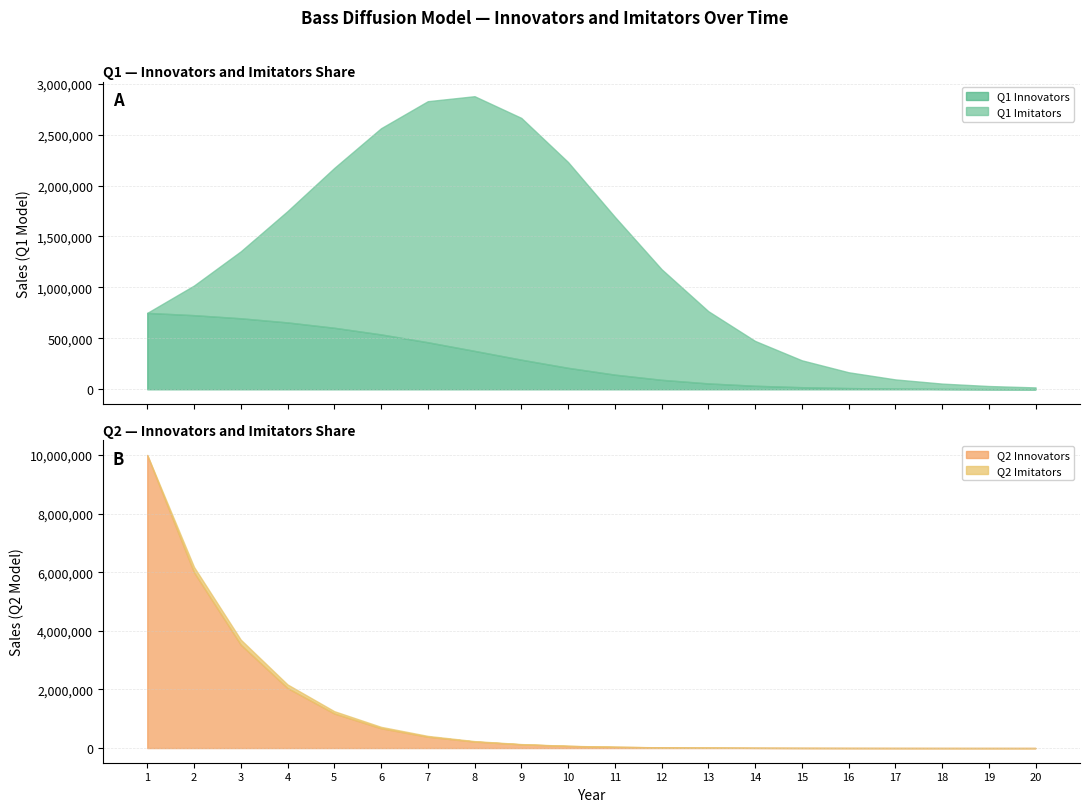

How many lines are shown in the chart?

4